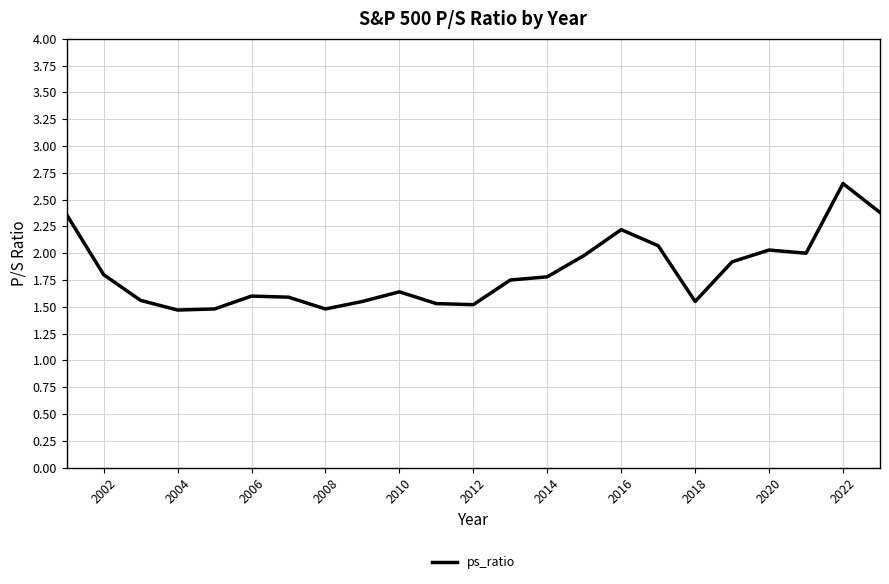

What is the difference between the maximum and minimum values?

1.2